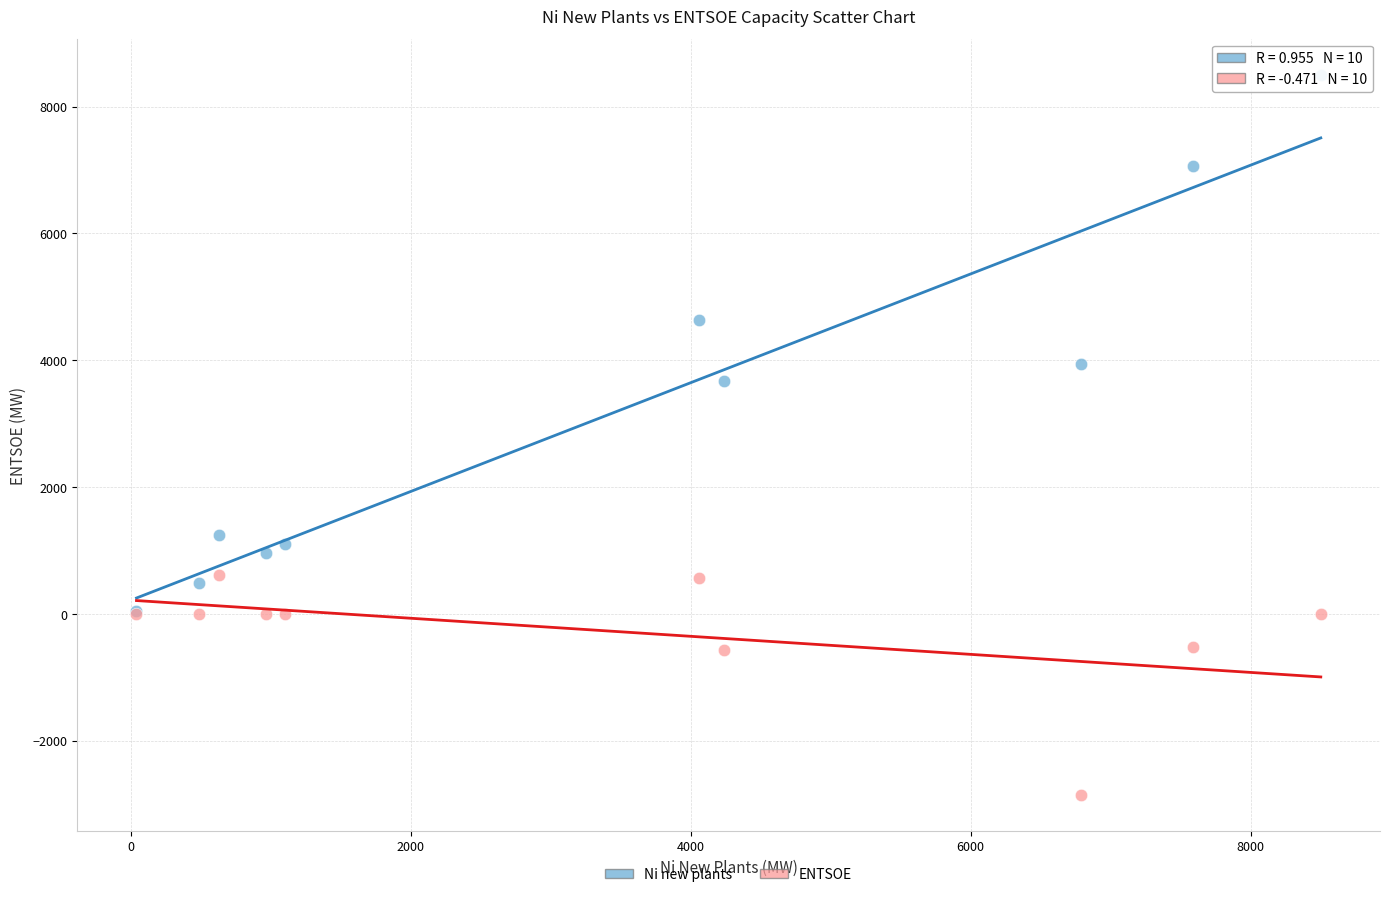

Which series contains the lowest Y value?

ENTSOE